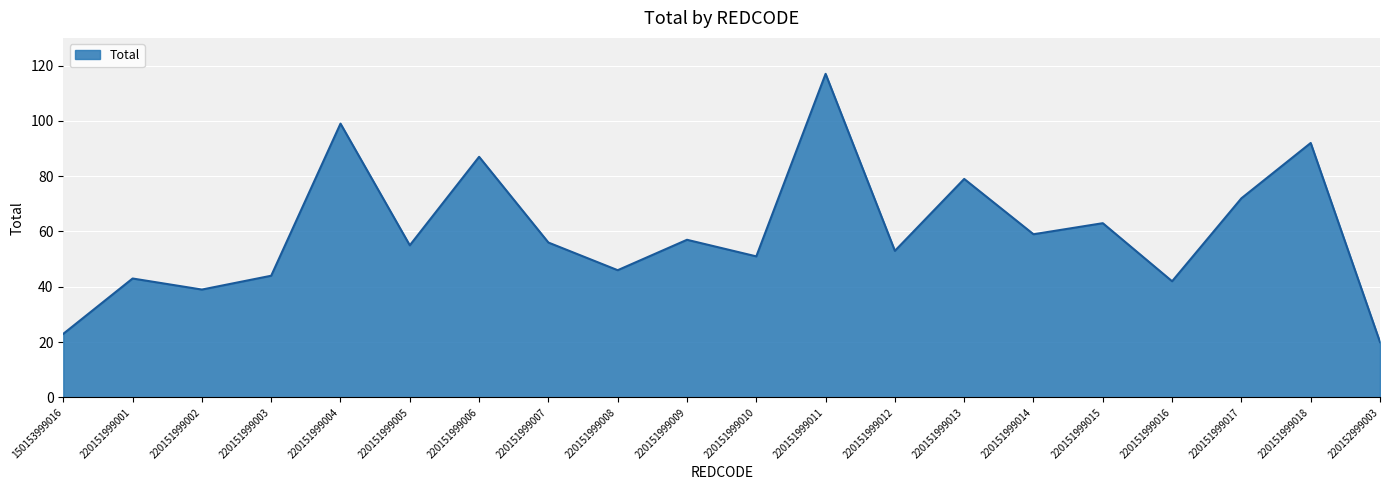

The chart shows a value of 101 at 220151999007. True or false?

False